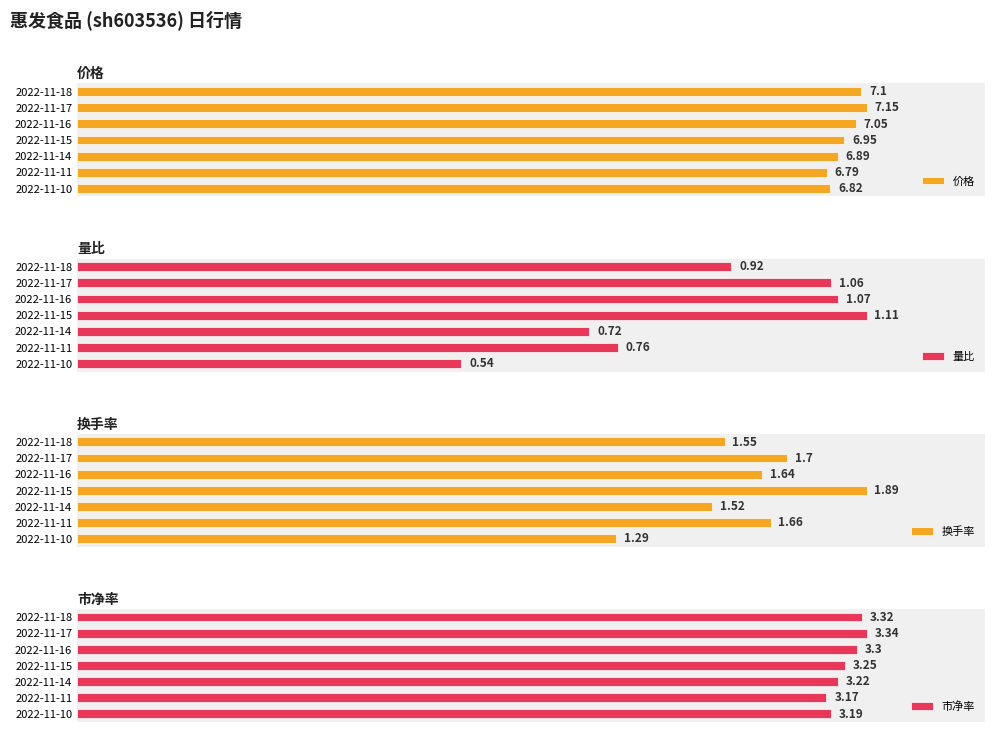

List the labels in order of 价格 value, smallest first.

2022-11-11, 2022-11-10, 2022-11-14, 2022-11-15, 2022-11-16, 2022-11-18, 2022-11-17